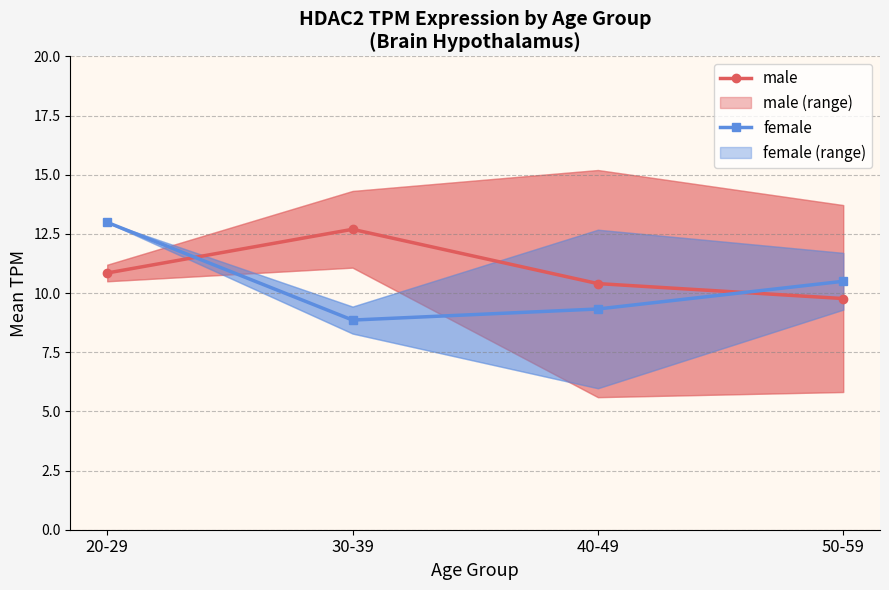

The male series shows 5.0 at 20-29. True or false?

False